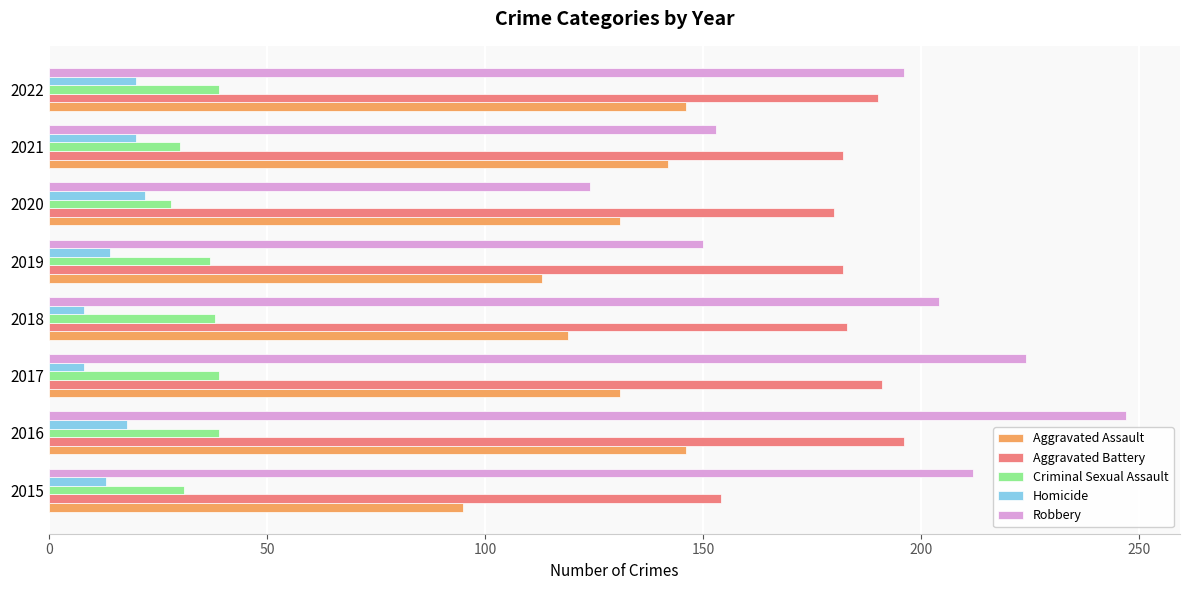

At 2017, list the series in order from largest to smallest.

Robbery, Aggravated Battery, Aggravated Assault, Criminal Sexual Assault, Homicide